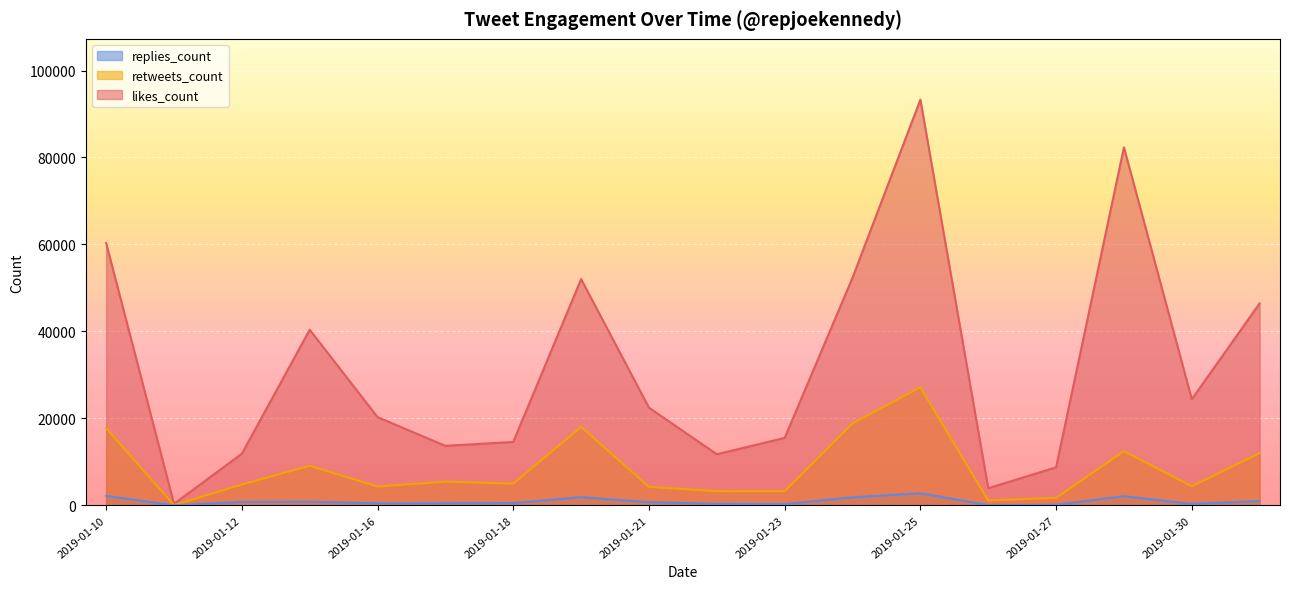

The value of replies_count at 2019-01-30 is 6. True or false?

True